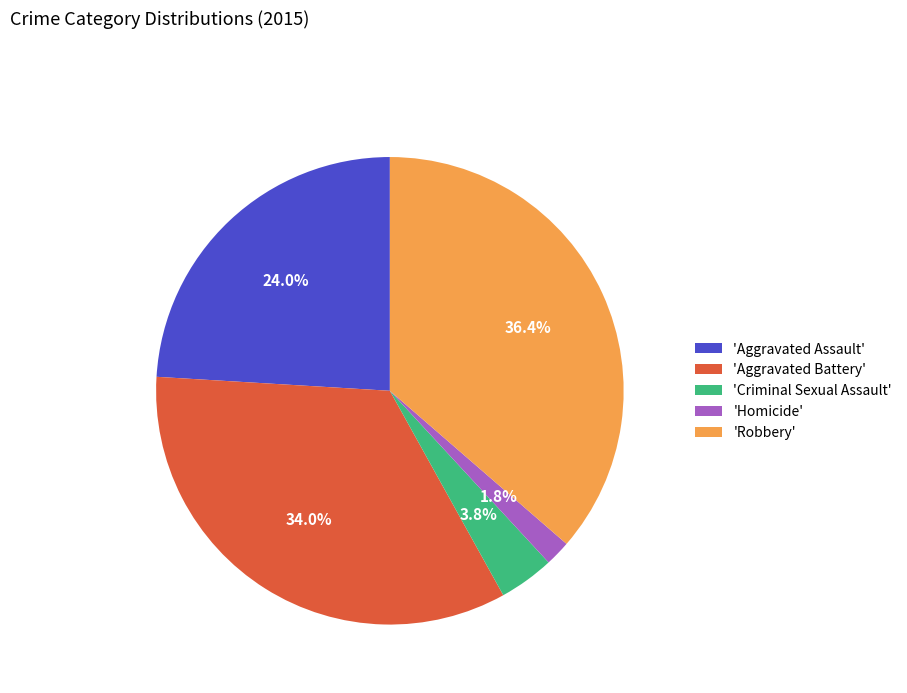

Rank the categories by value from lowest to highest.

'Homicide', 'Criminal Sexual Assault', 'Aggravated Assault', 'Aggravated Battery', 'Robbery'